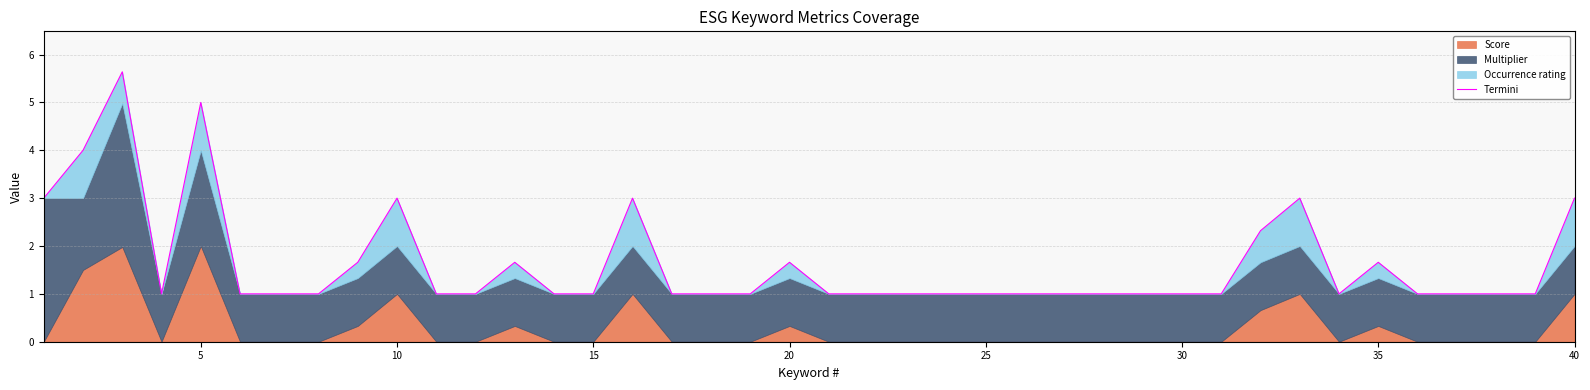

True or false: there are more than 1 points higher than both neighbors.

True